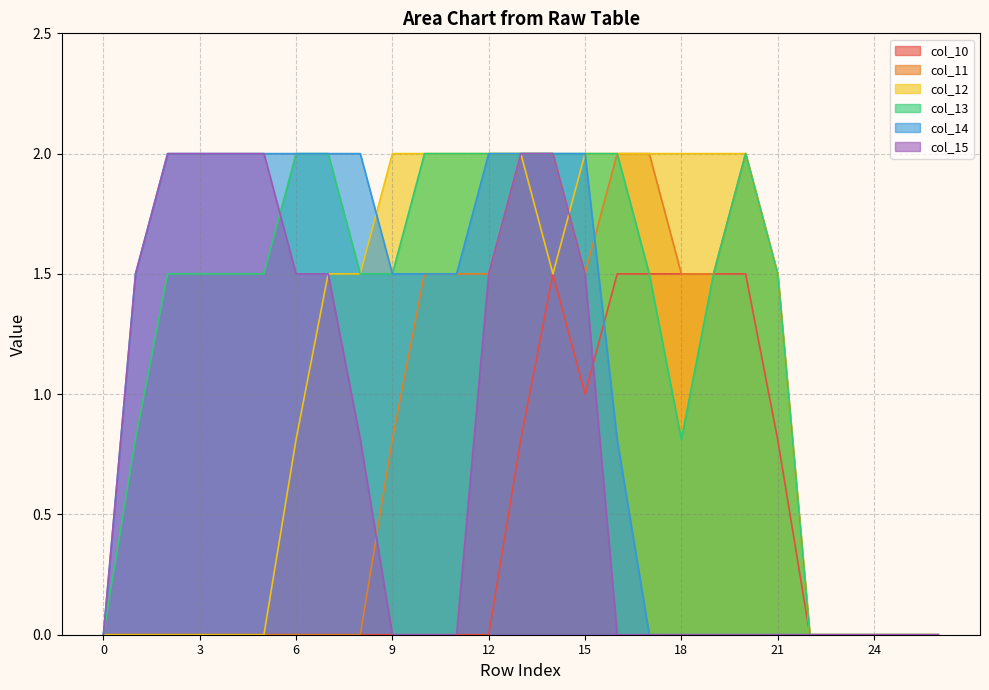

The col_15 series shows 1.5 at 15. True or false?

True